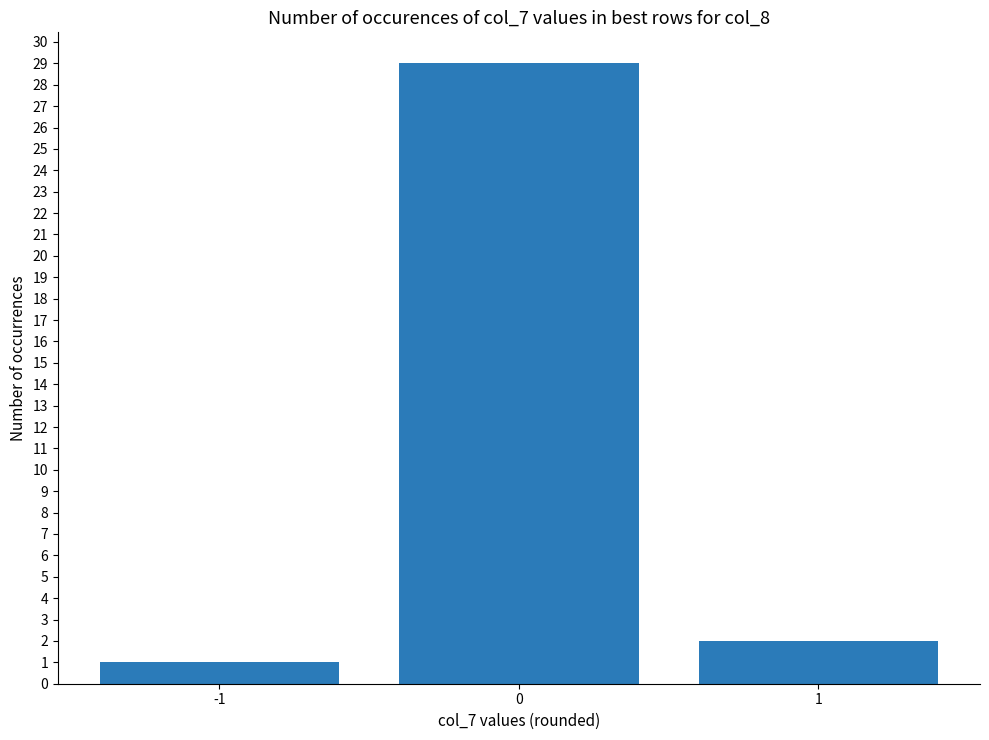

What is the value of the 2nd bar from the left?

29